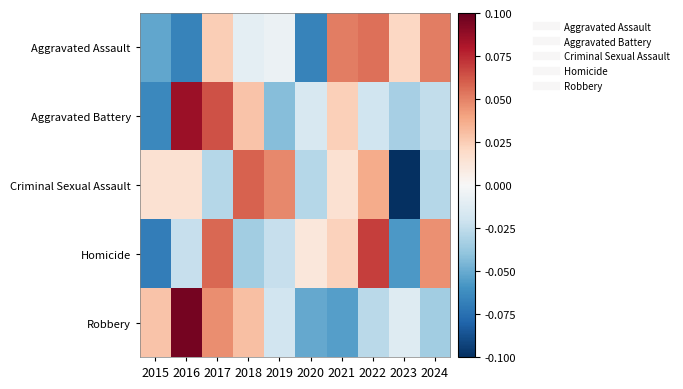

Rank the series at 2021 from lowest to highest value.

Robbery, Criminal Sexual Assault, Homicide, Aggravated Battery, Aggravated Assault